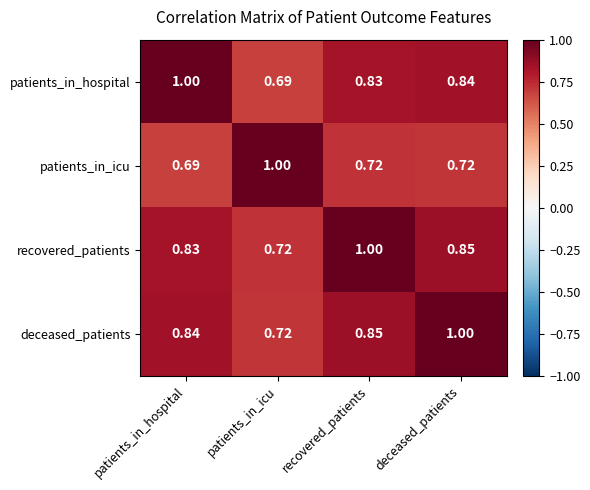

Which category has the highest value in the patients_in_hospital series?

patients_in_hospital